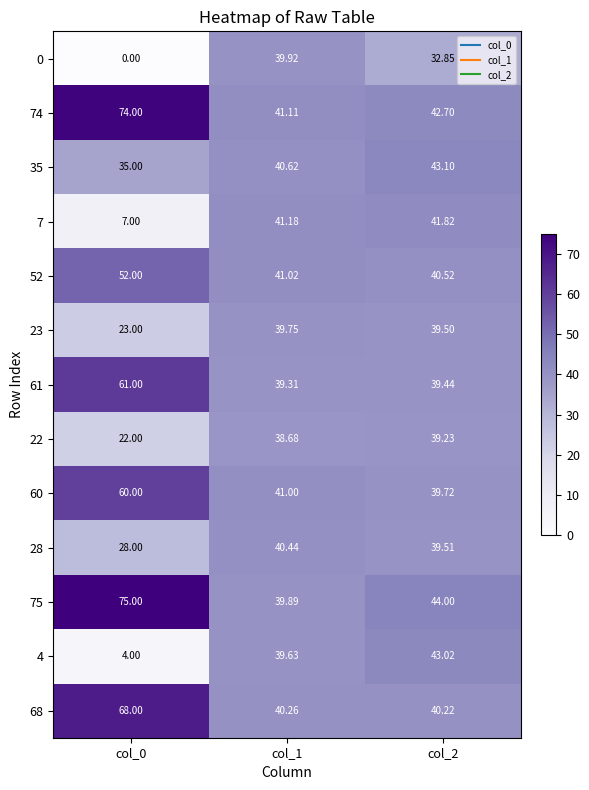

Rank the series by their maximum value, from lowest to highest.

22, 23, 0, 28, 7, 4, 35, 52, 60, 61, 68, 74, 75